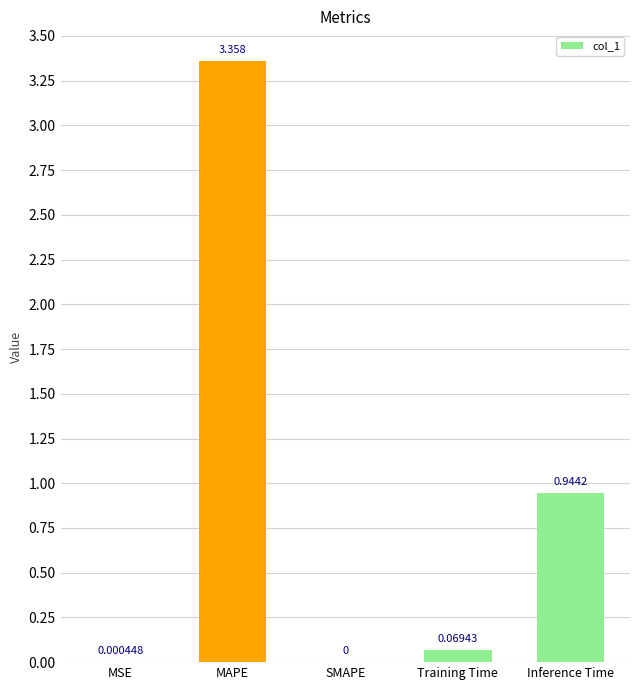

At which label is the value closest to 1?

Inference Time